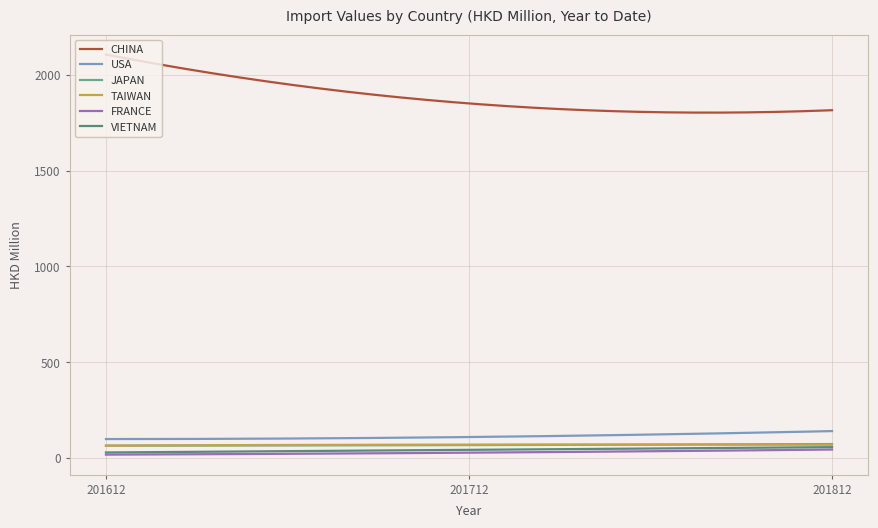

Which series has the widest spread of values?

CHINA